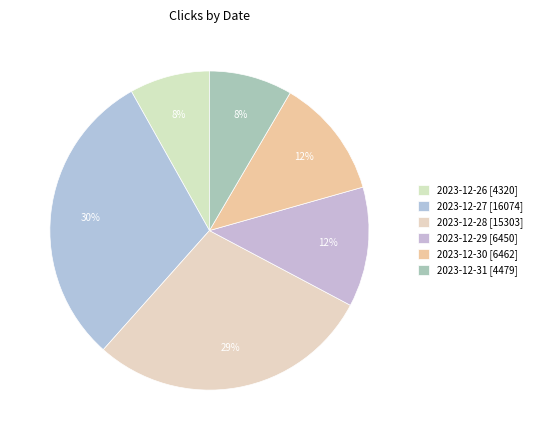

Is the sum of 2023-12-27 and 2023-12-31 greater than half?

No